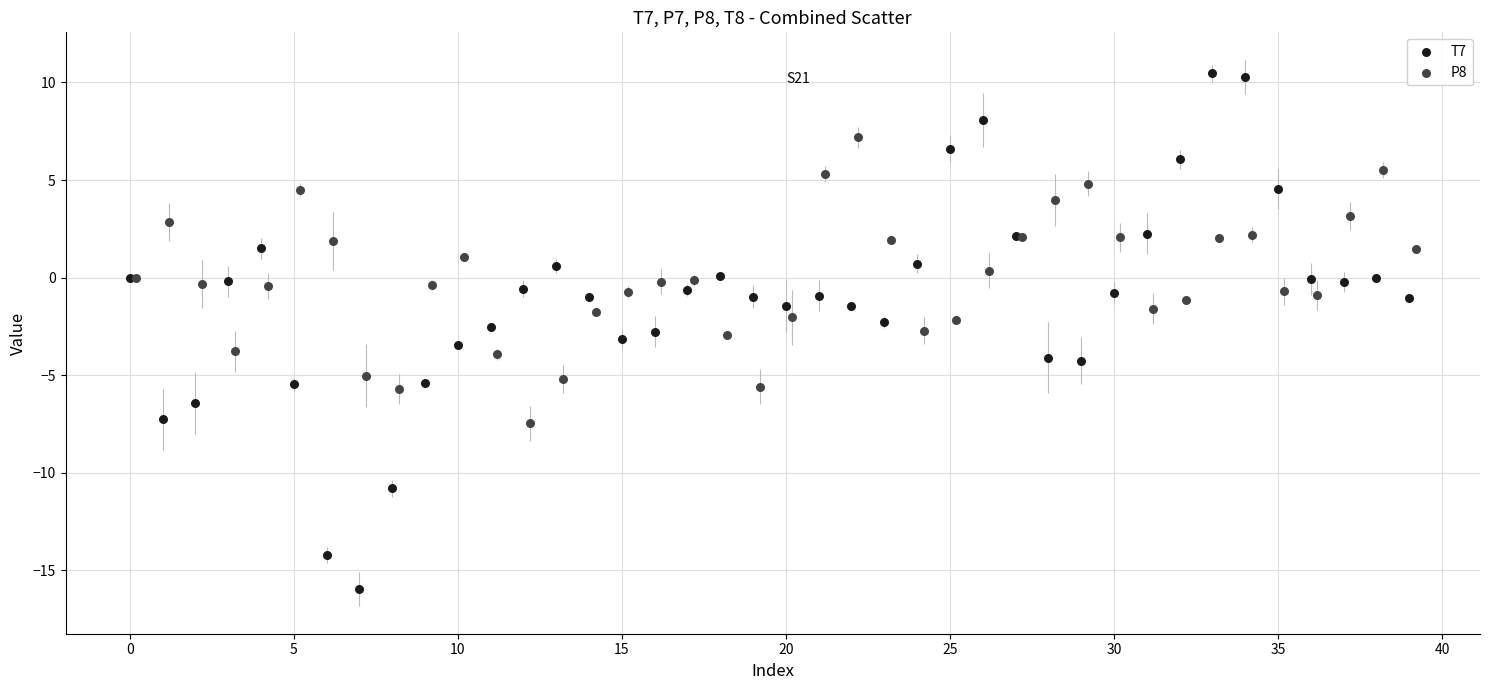

Which series contains the highest Y value?

T7